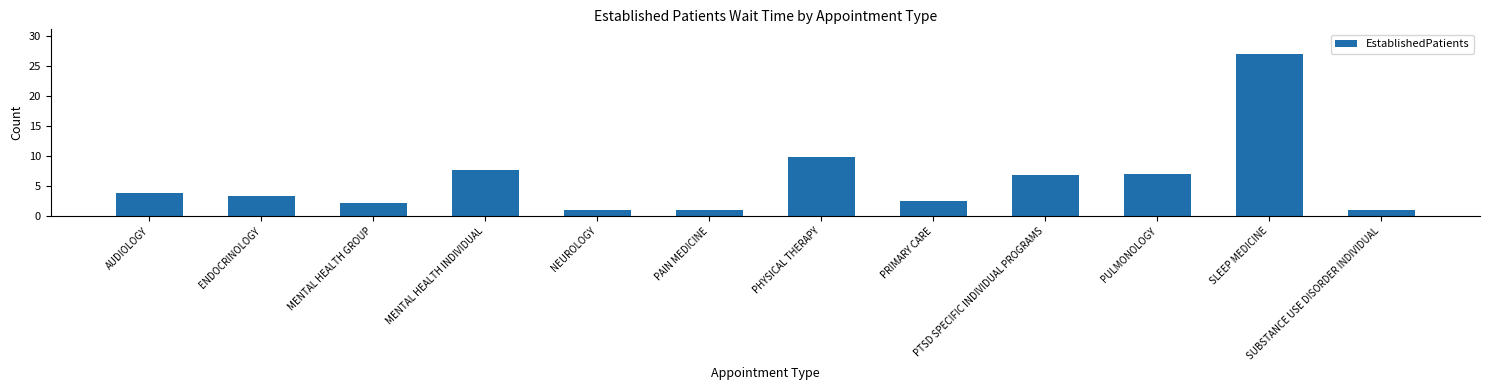

At which label does the data first exceed 3?

AUDIOLOGY